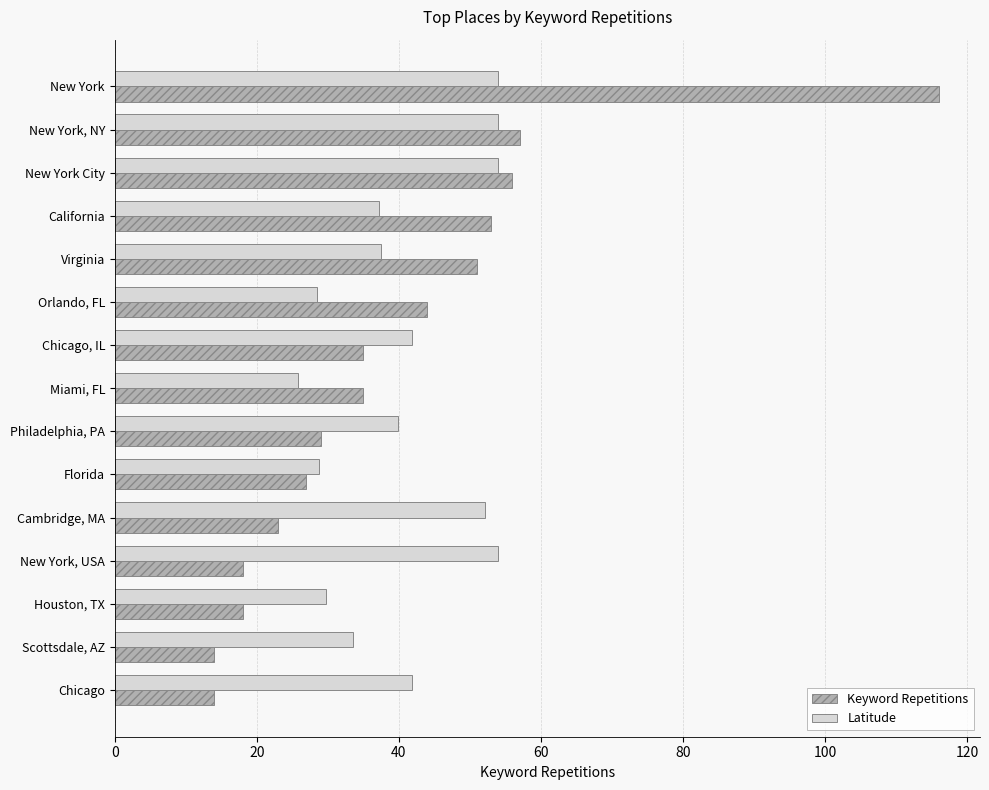

Count the number of data series in this chart.

2